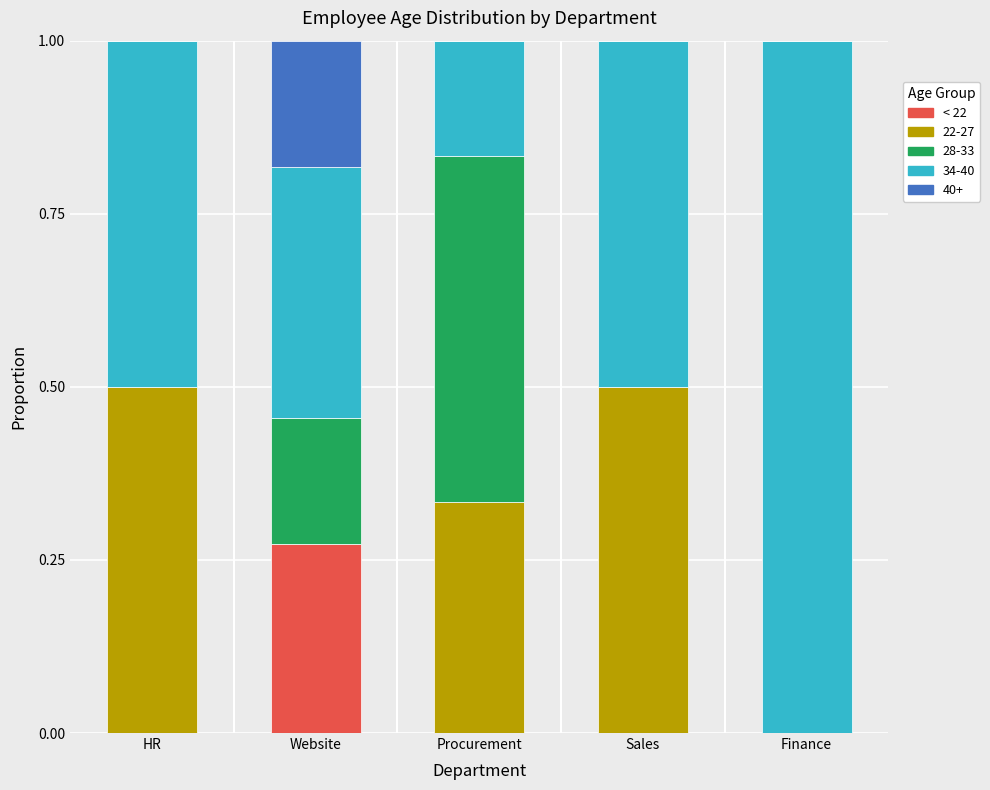

What is the total value across all series at Procurement?

1.0